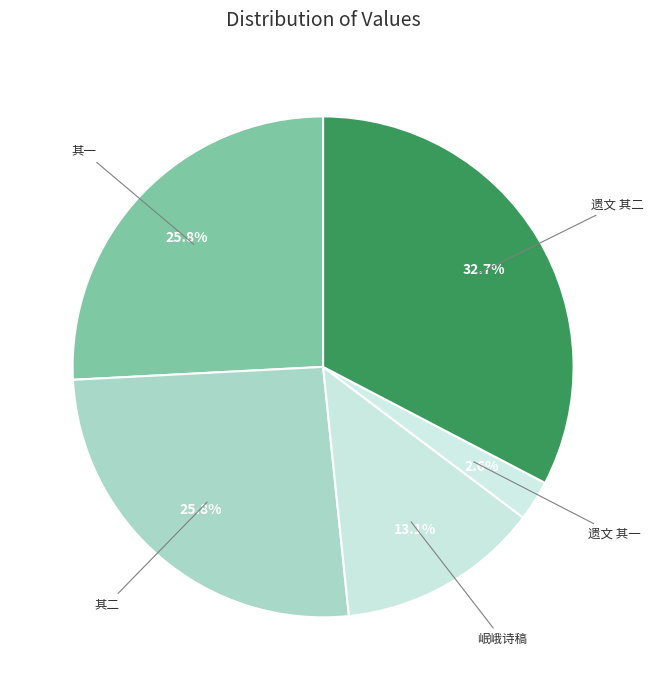

What is the total percentage of 遗文 其一 and 岷峨诗稿?

15.7%